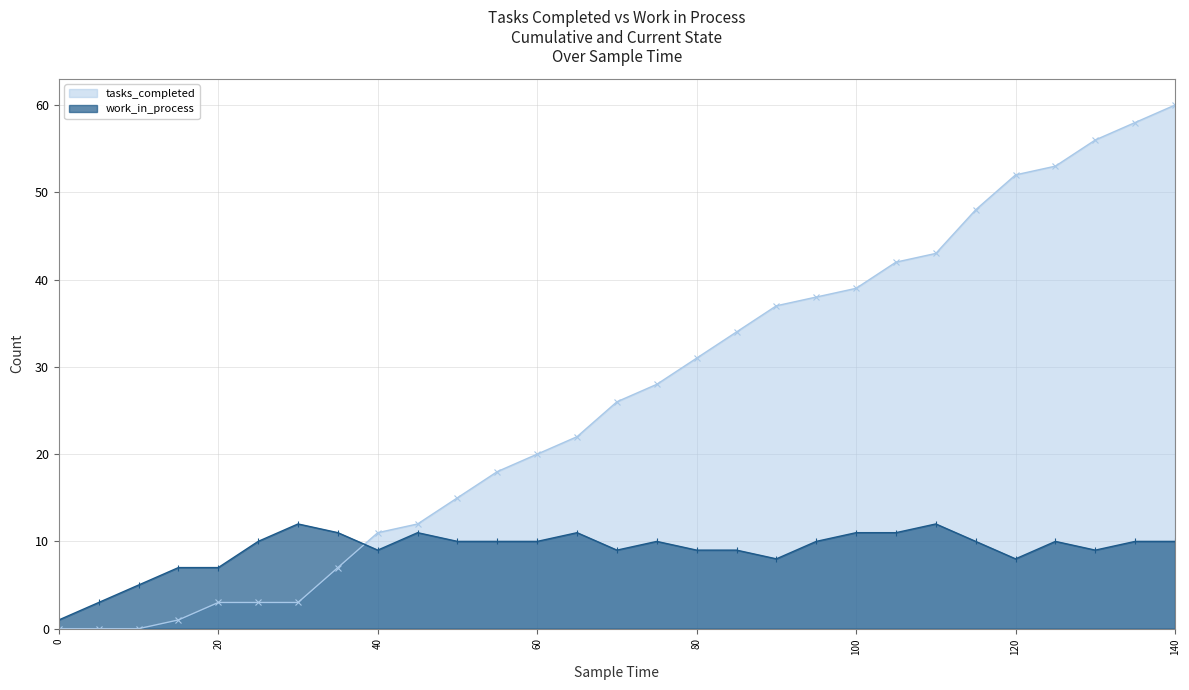

What is the average value of the work_in_process series?

9